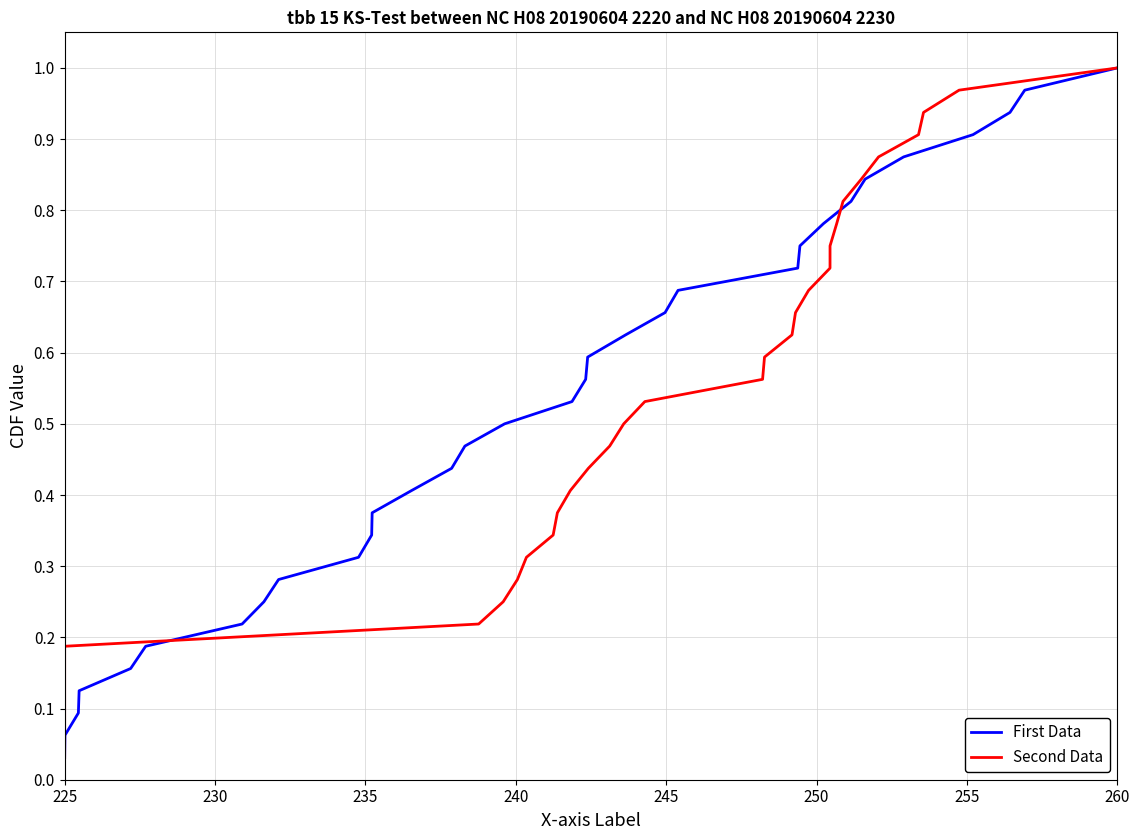

True or false: Second Data has more than 0 interior local peaks.

False